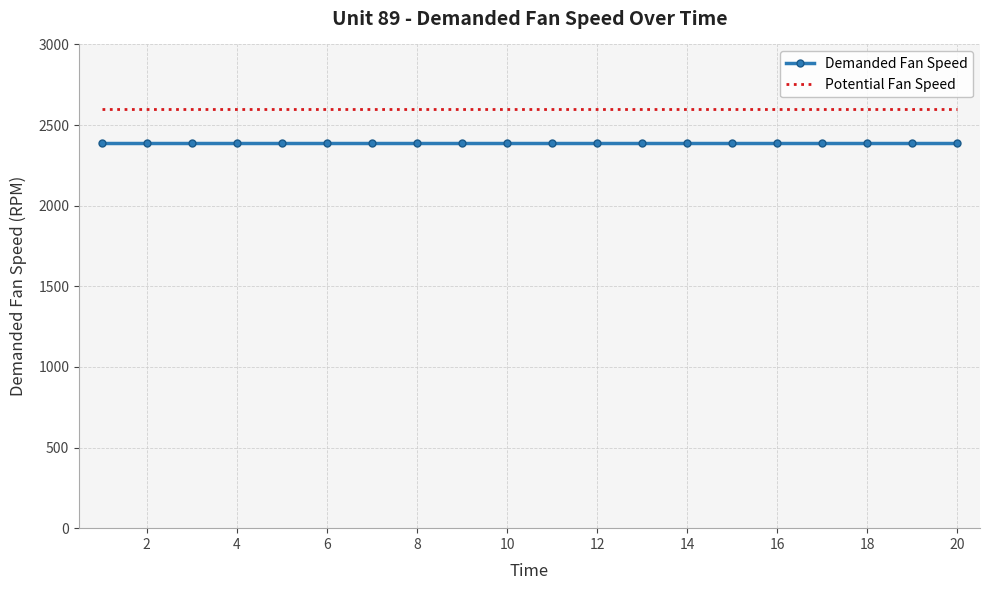

True or false: Demanded Fan Speed and Potential Fan Speed cross at least once.

False